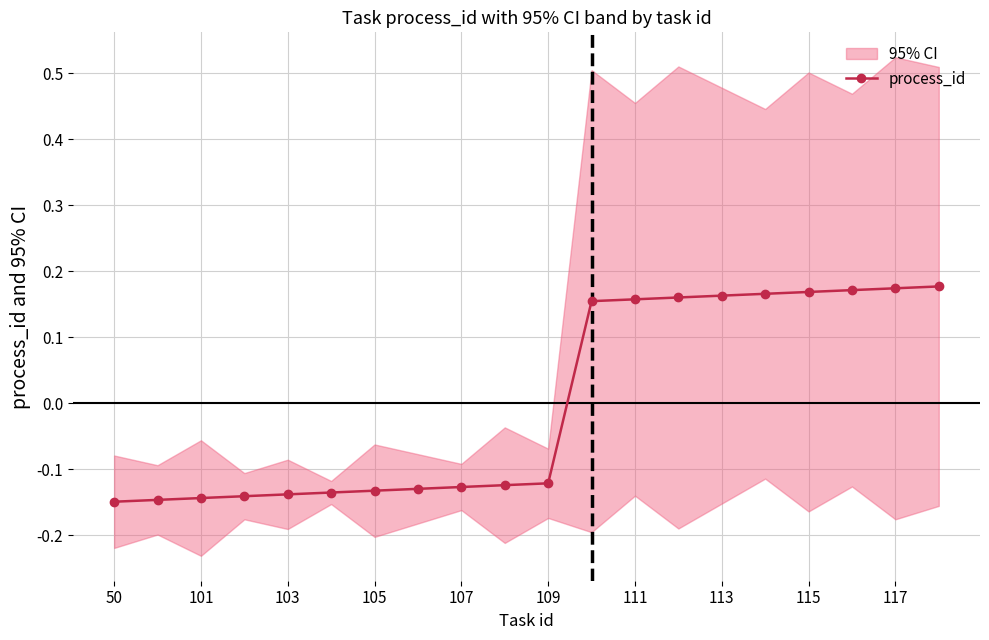

How many values are between 0 and 1?

9